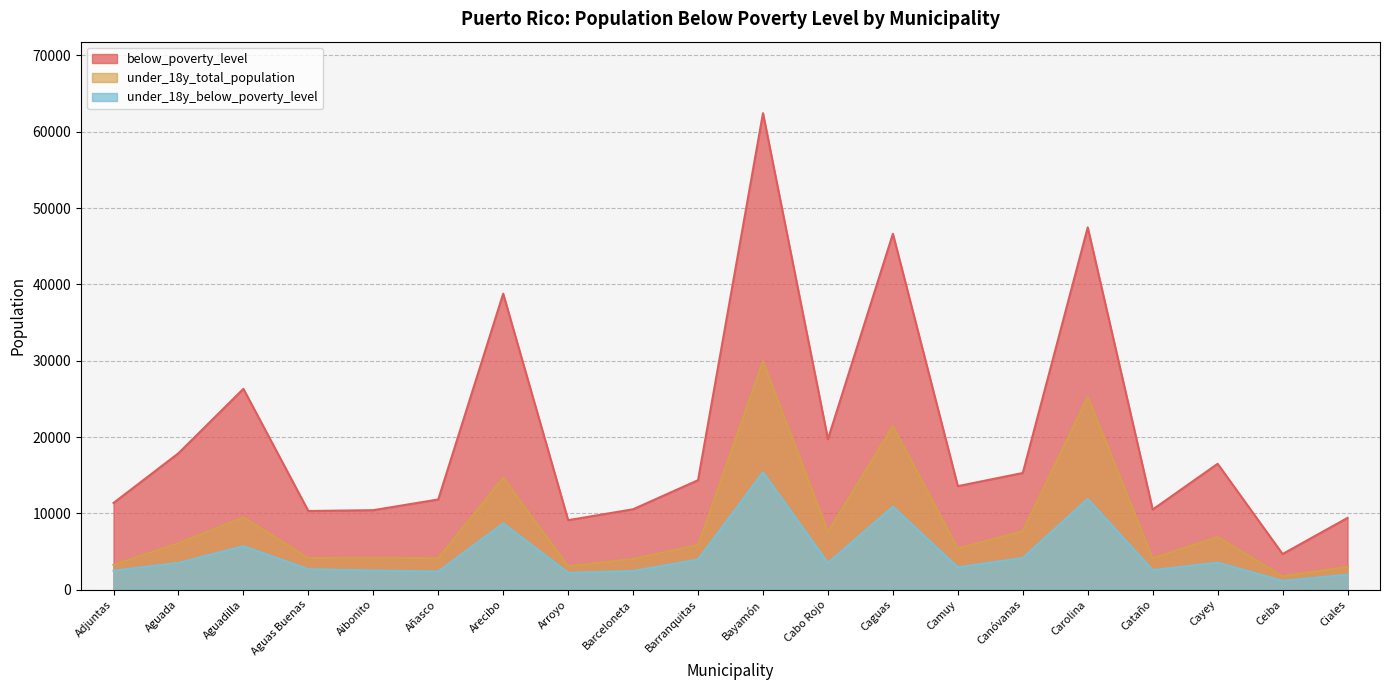

True or false: below_poverty_level and under_18y_below_poverty_level cross at least once.

False